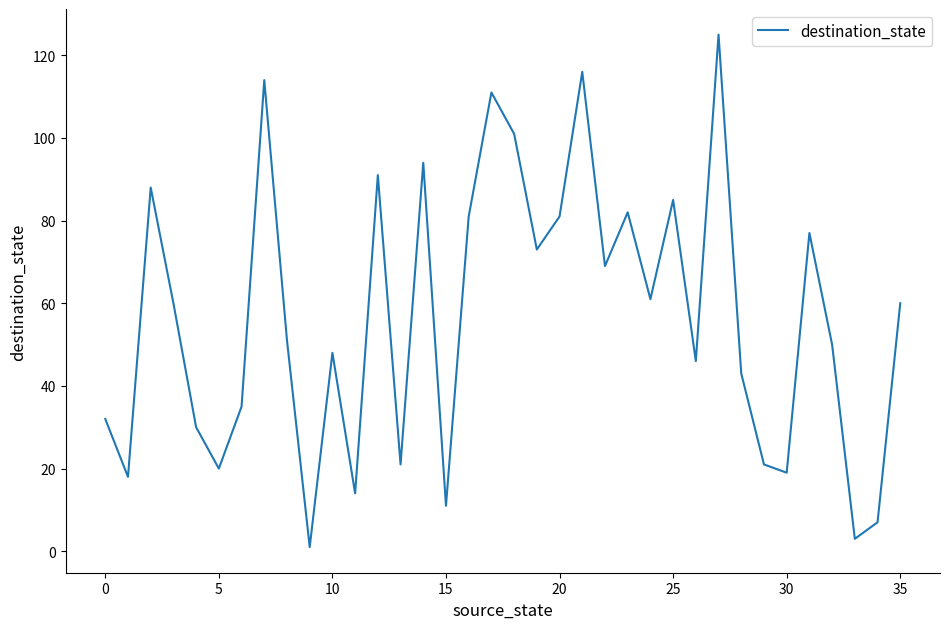

What is the difference between the maximum and minimum values?

124